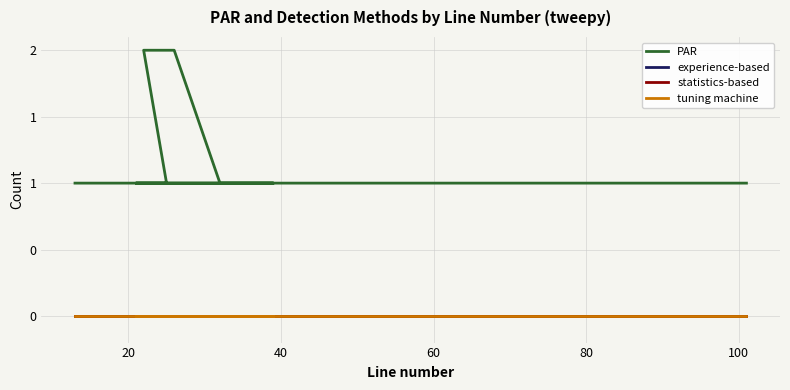

Reading left to right, list all the values displayed in this chart.

PAR: 1	1	2	2	1	1	1	1	1	1	1	1	1	1	1	1	1	1	1	1
experience-based: 0	0	0	0	0	0	0	0	0	0	0	0	0	0	0	0	0	0	0	0
statistics-based: 0	0	0	0	0	0	0	0	0	0	0	0	0	0	0	0	0	0	0	0
tuning machine: 0	0	0	0	0	0	0	0	0	0	0	0	0	0	0	0	0	0	0	0